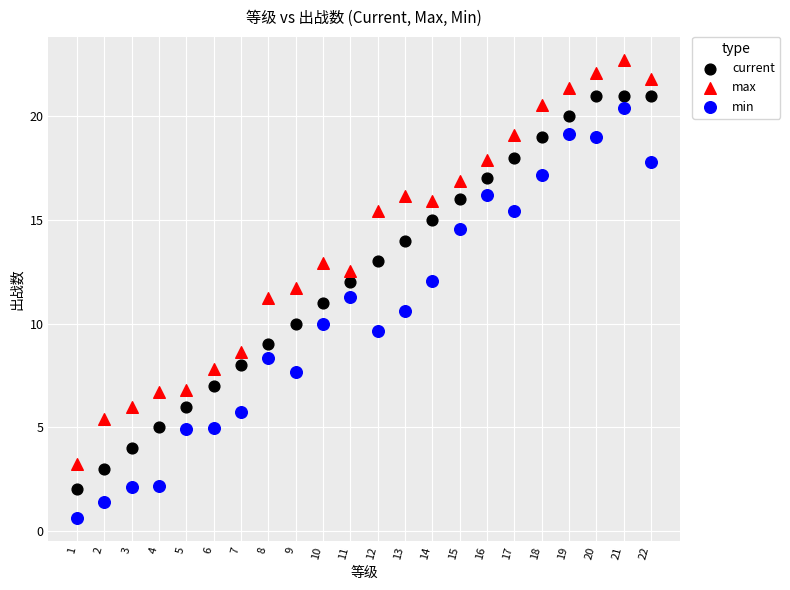

Across all data points, what is the range of Y values (max minus min)?

22.1